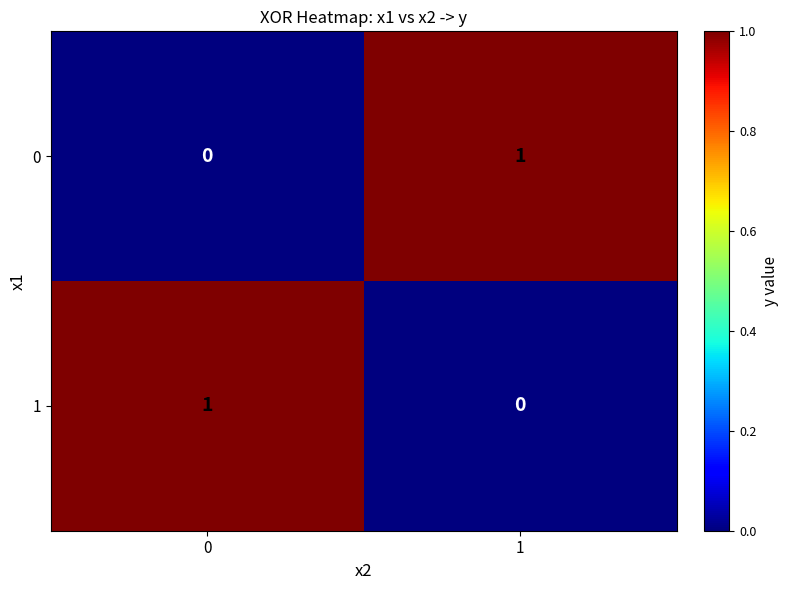

At 1, list the series in order from largest to smallest.

0, 1